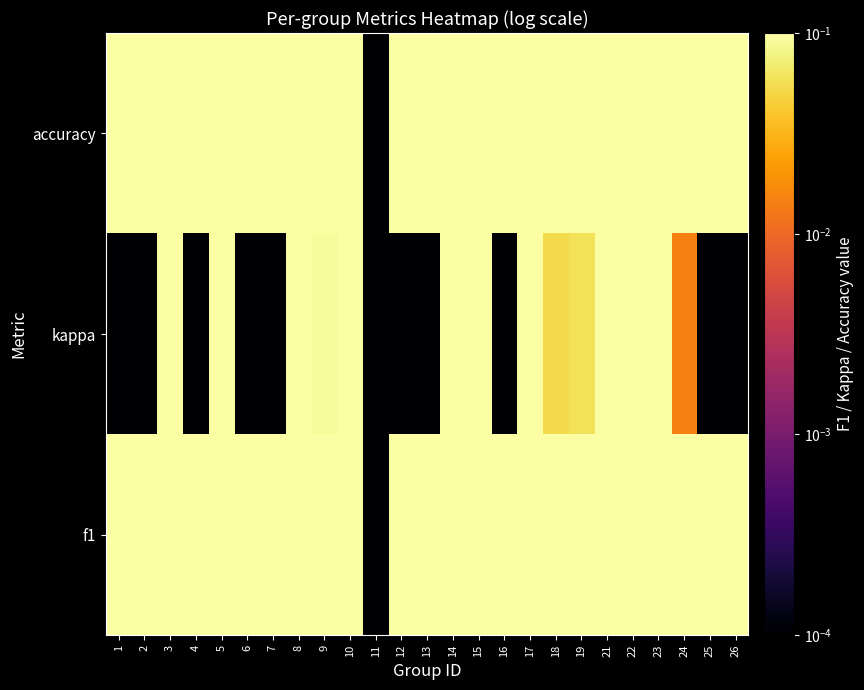

List the series in order of their peak value, highest first.

f1, kappa, accuracy